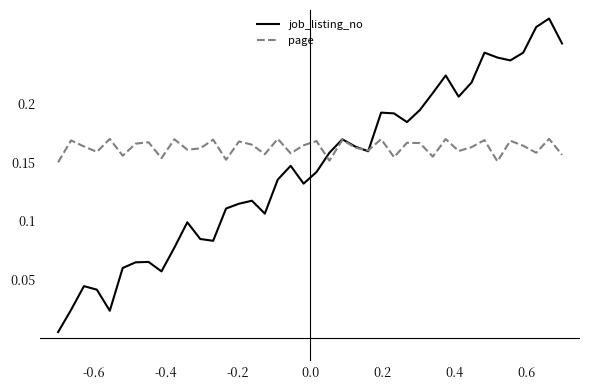

At how many categories does at least one series exceed 0?

40